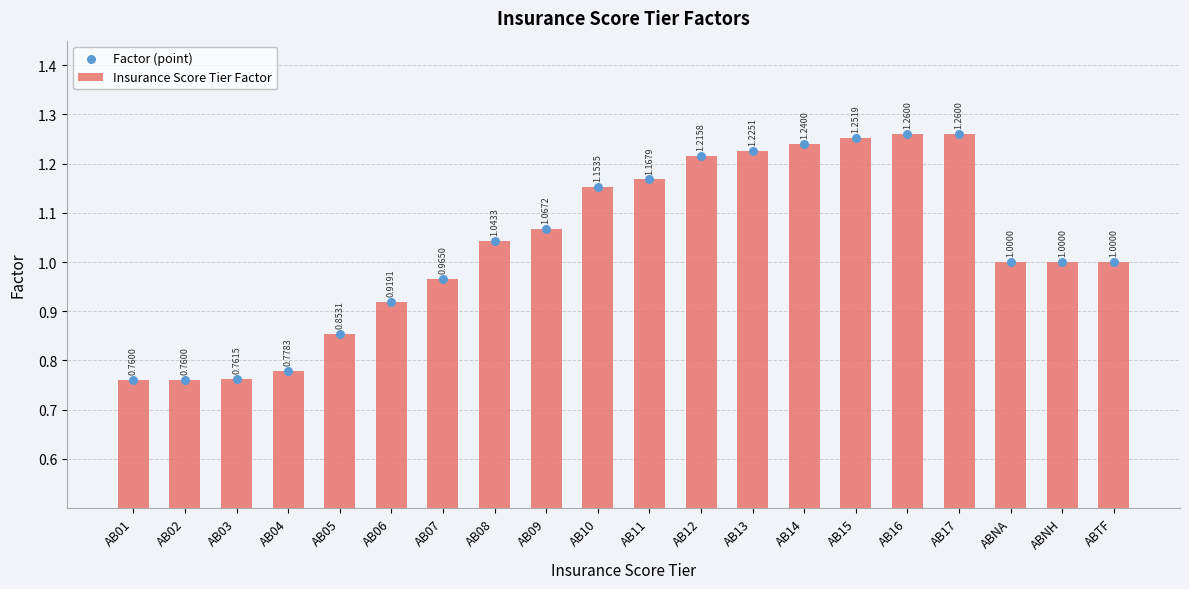

What are all the series names shown in the legend?

Insurance Score Tier Factor, Factor (point)